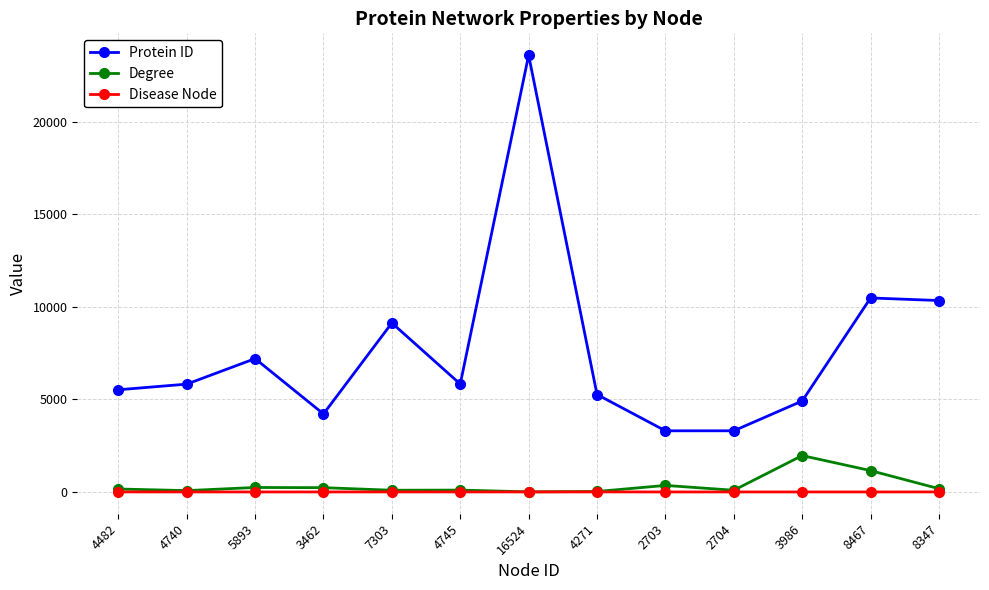

What value does the Protein ID series have at 8467?

10482